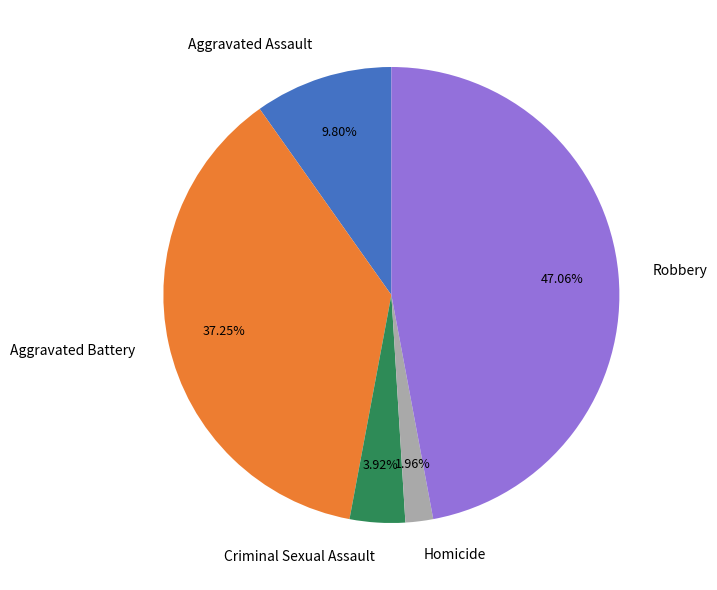

Does any single category account for the majority?

No